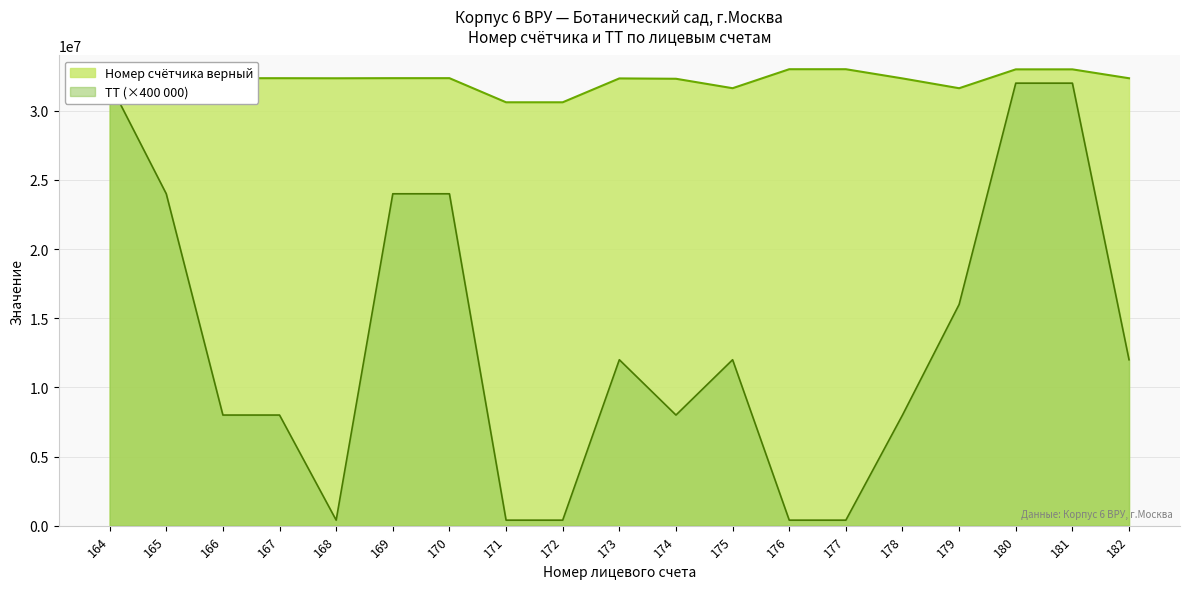

What is the maximum value for Номер счётчика верный?

33006861